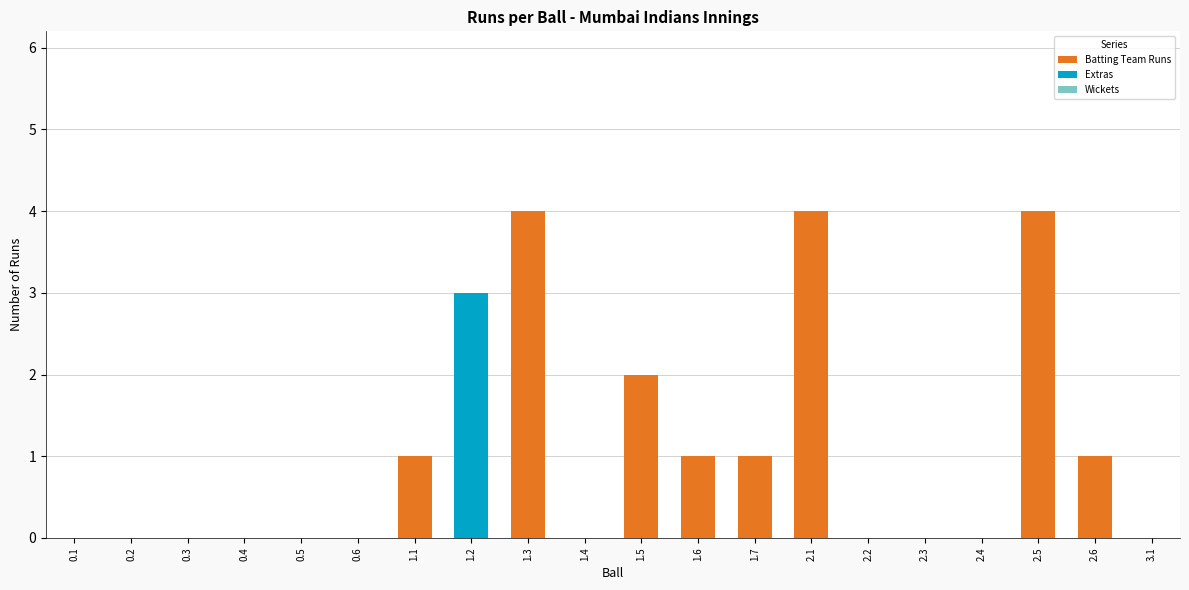

What is the sum of all Batting Team Runs values?

18